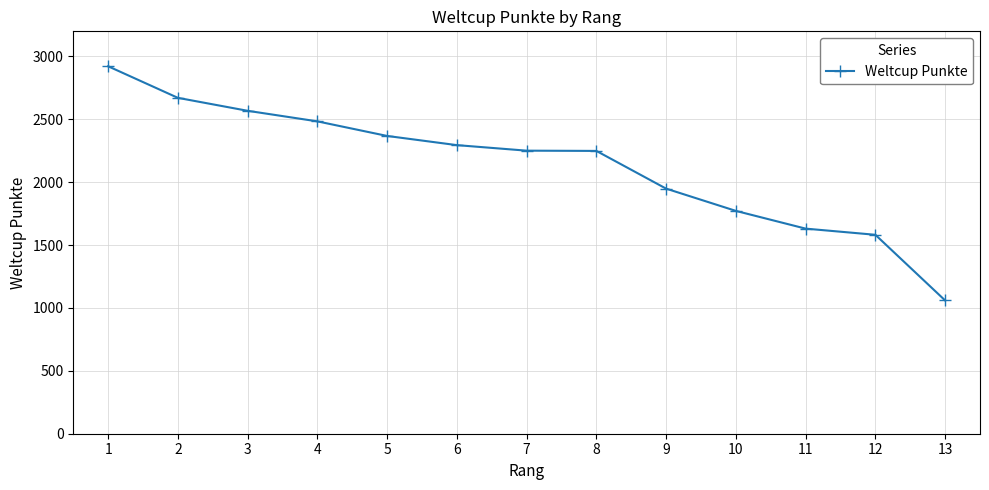

True or false: there are more than 1 points higher than both neighbors.

False